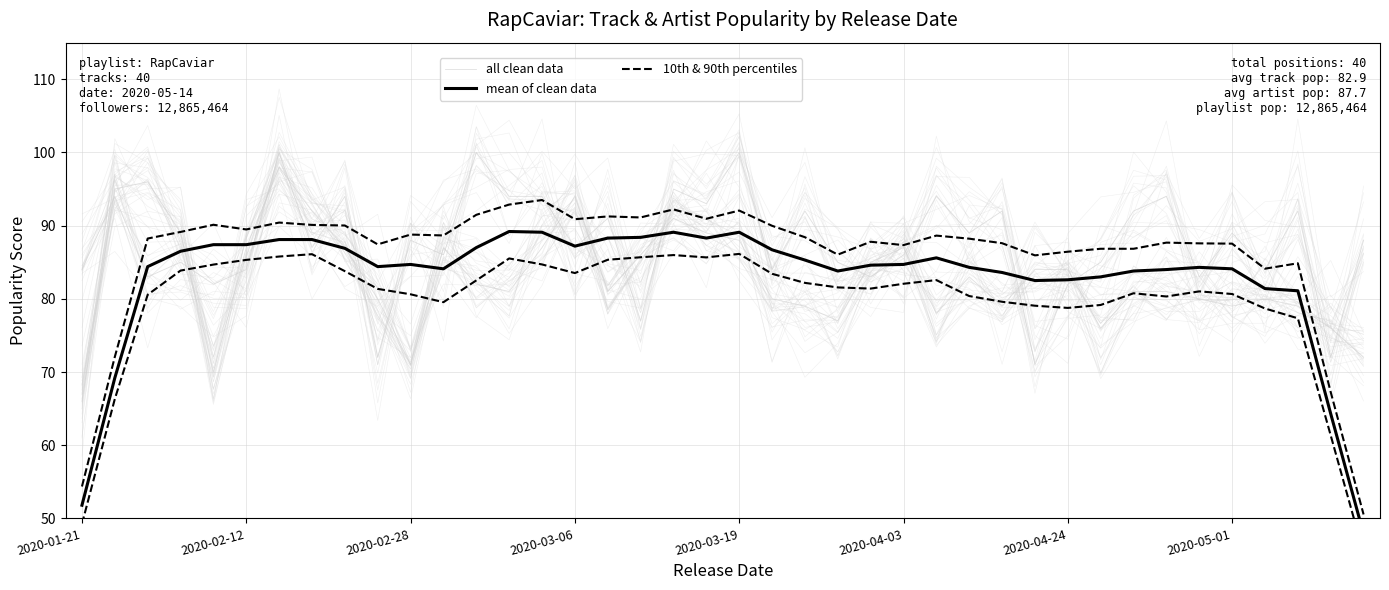

How many interior local peaks does the 10th & 90th percentiles series have?

7